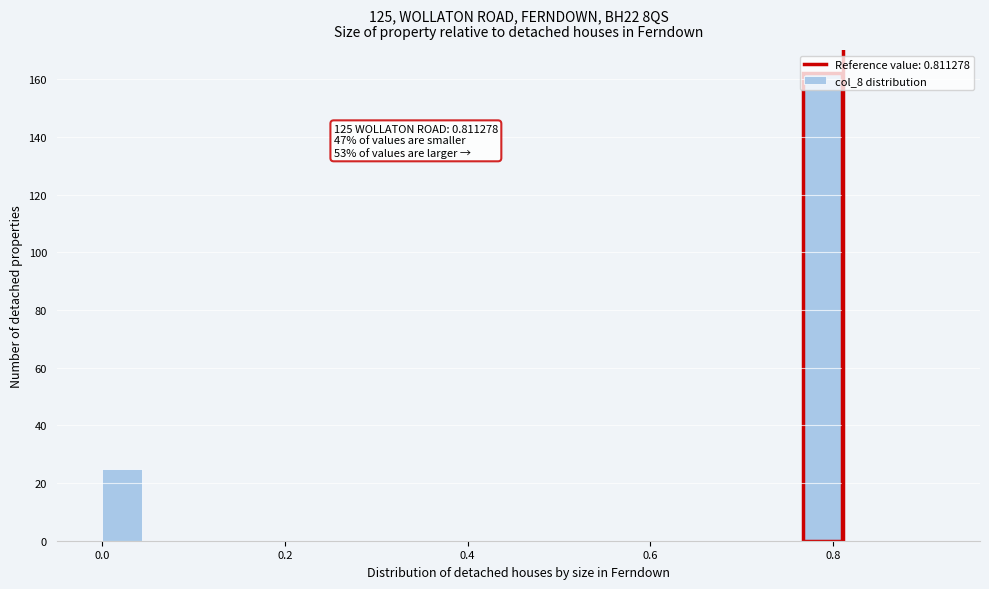

Around what value on the x-axis is the tallest bar? Give the approximate position of its centre, as read against the axis.

0.78